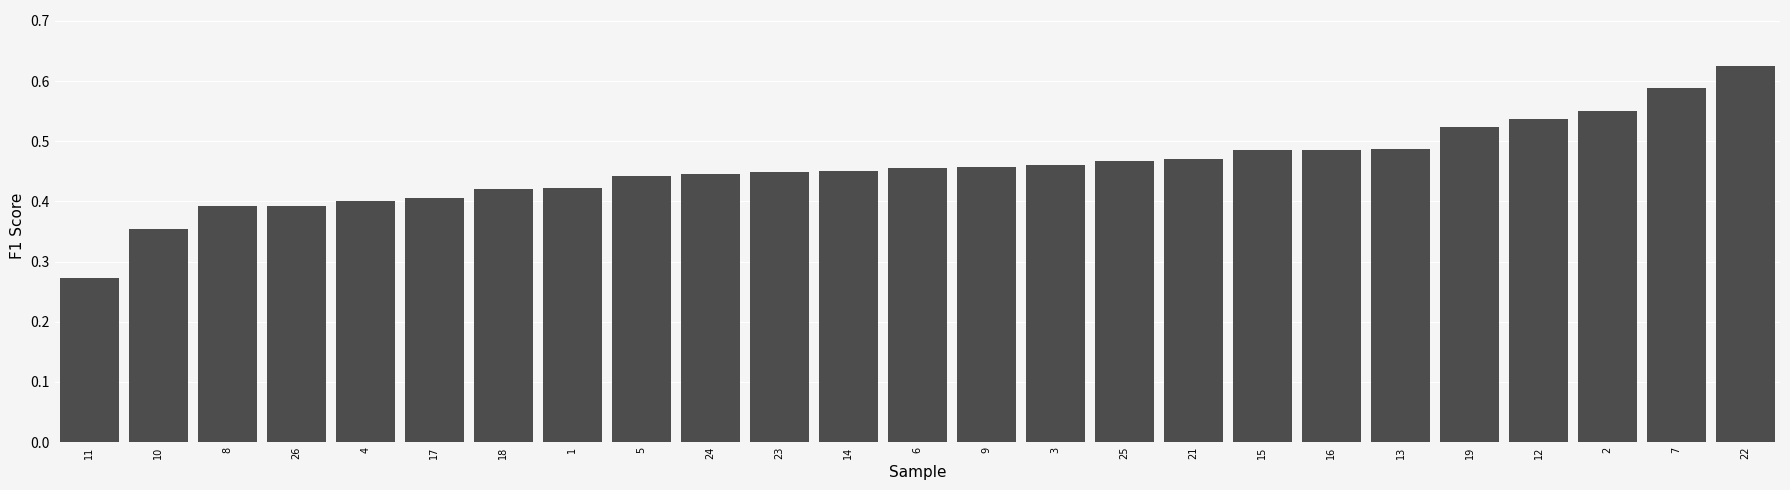

What is the label of the 16th bar from the right?

24